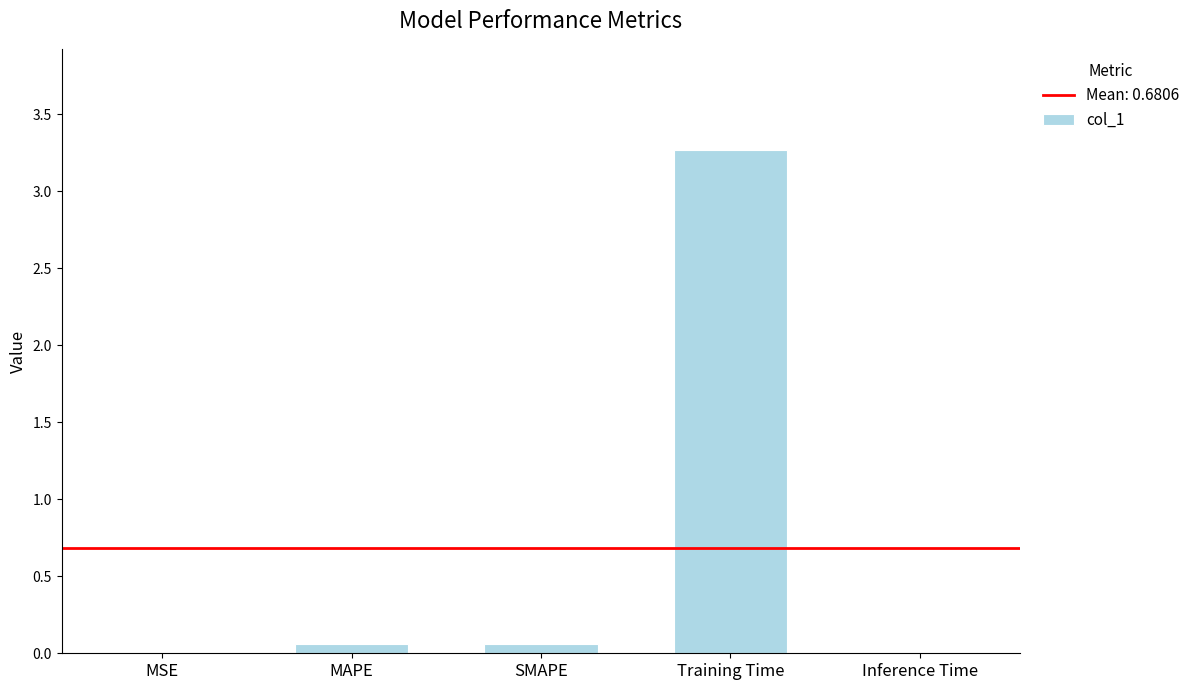

What value does the data have at Training Time?

3.3